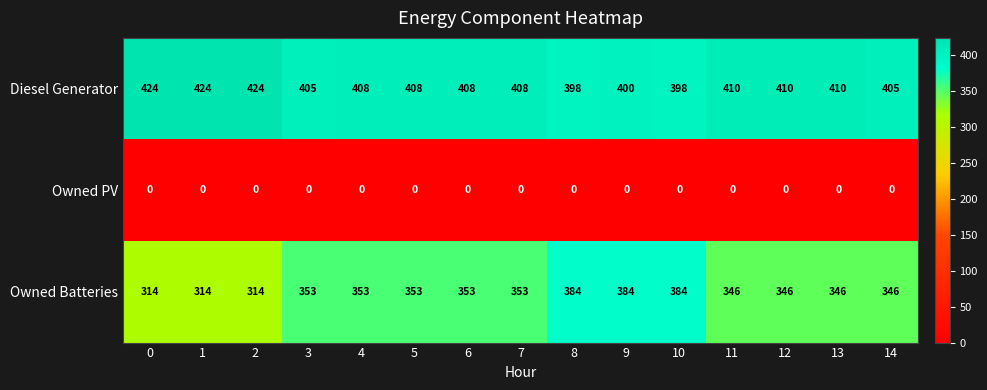

What is the highest value of the Owned Batteries series?

384